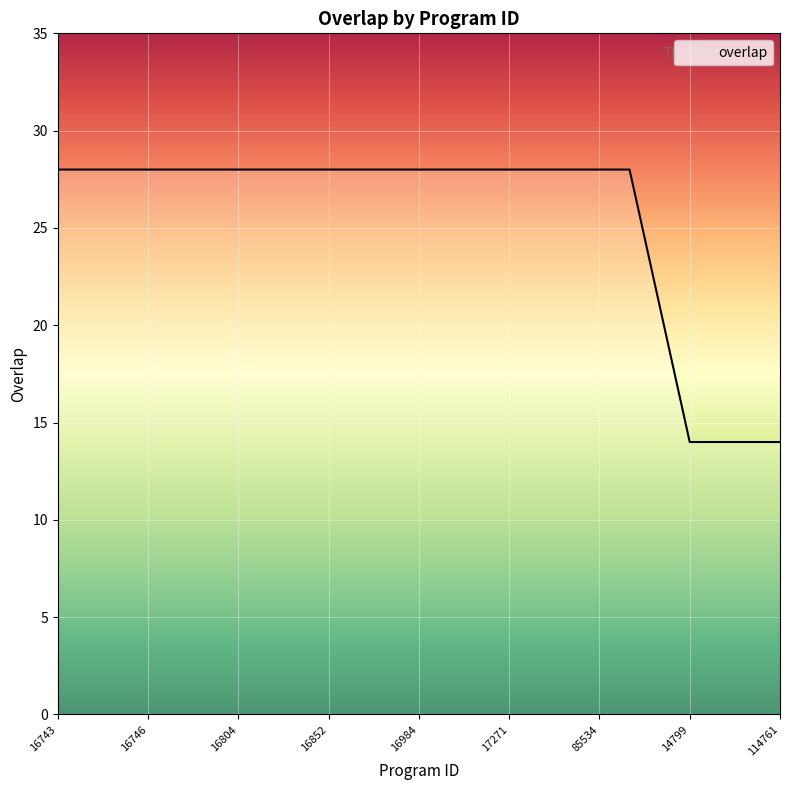

What is the maximum value shown in the chart?

28